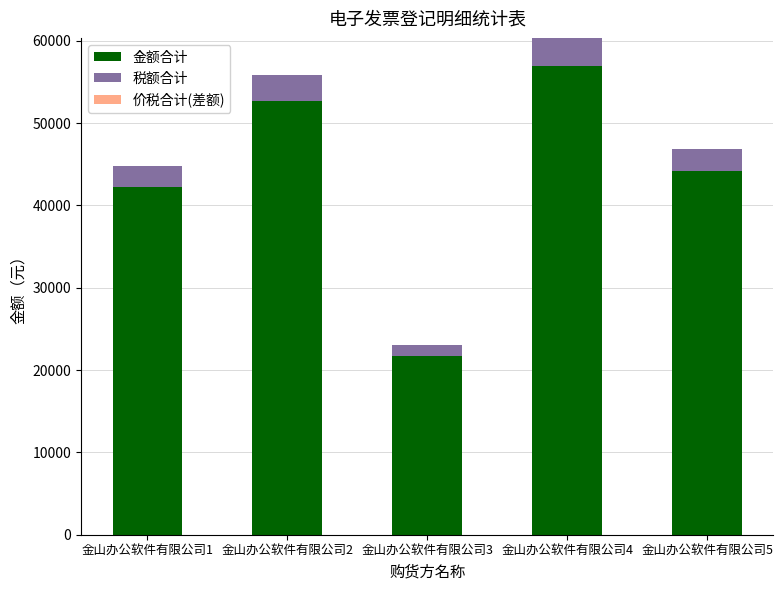

What is the total value across all series at 金山办公软件有限公司3?

23013.0